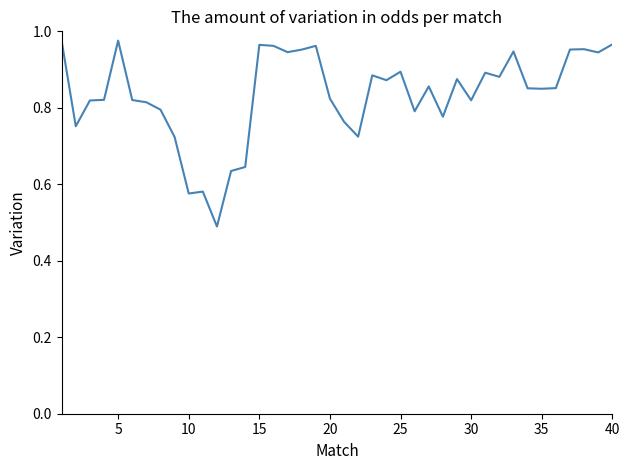

Reading left to right, transcribe all the data shown in this chart.

1.0	0.8	0.8	0.8	1.0	0.8	0.8	0.8	0.7	0.6	0.6	0.5	0.6	0.6	1.0	1.0	0.9	1.0	1.0	0.8	0.8	0.7	0.9	0.9	0.9	0.8	0.9	0.8	0.9	0.8	0.9	0.9	0.9	0.9	0.8	0.9	1.0	1.0	0.9	1.0